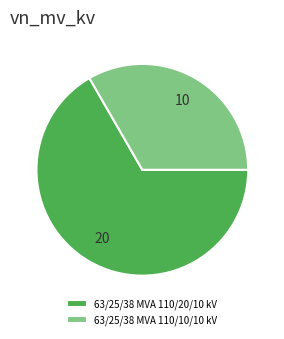

Which category has the smallest portion of the pie?

63/25/38 MVA 110/10/10 kV